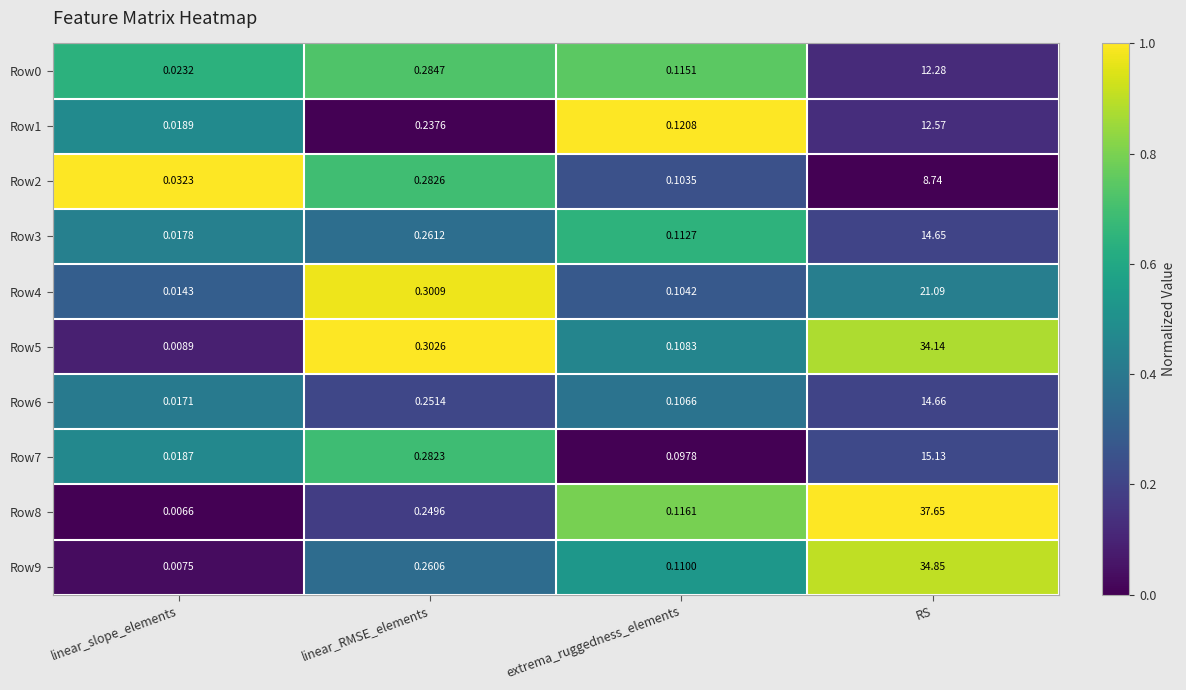

Which category has the highest value in the Row6 series?

RS